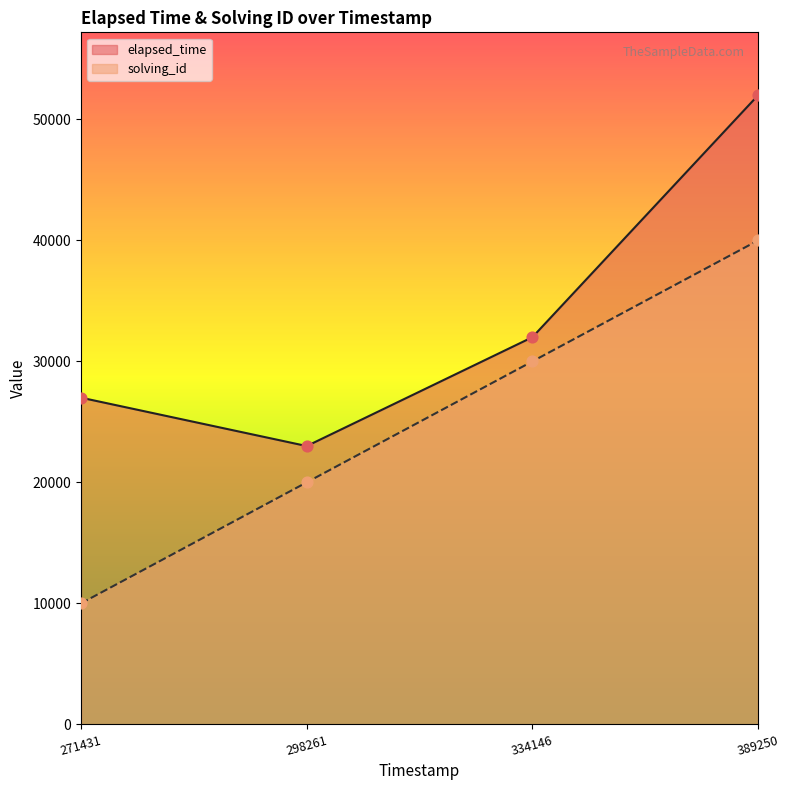

Is the value of solving_id at 271431 greater than the value of elapsed_time at 271431?

No